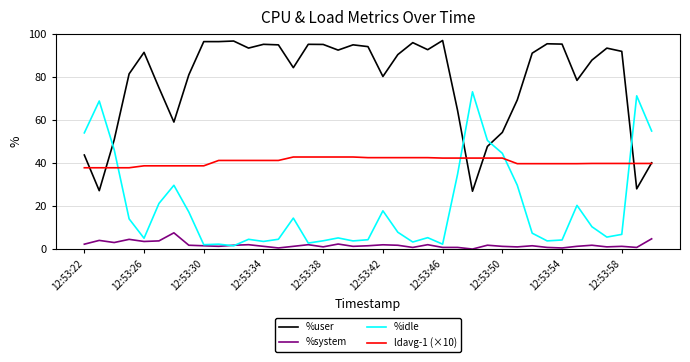

What is the maximum value for ldavg-1 (×10)?

42.8